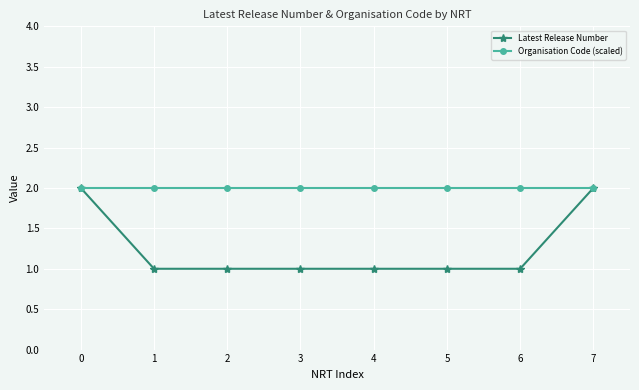

Reading left to right, transcribe all the data shown in this chart.

Latest Release Number: 0=2	1=1	2=1	3=1	4=1	5=1	6=1	7=2
Organisation Code (scaled): 0=2	1=2	2=2	3=2	4=2	5=2	6=2	7=2